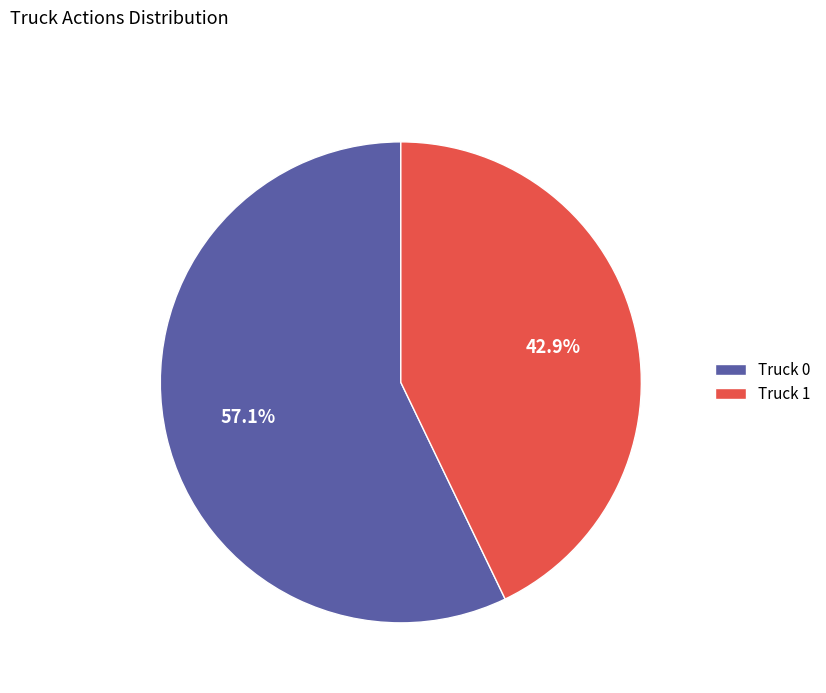

What percentage is the Truck 1 slice, to the nearest percent?

43%